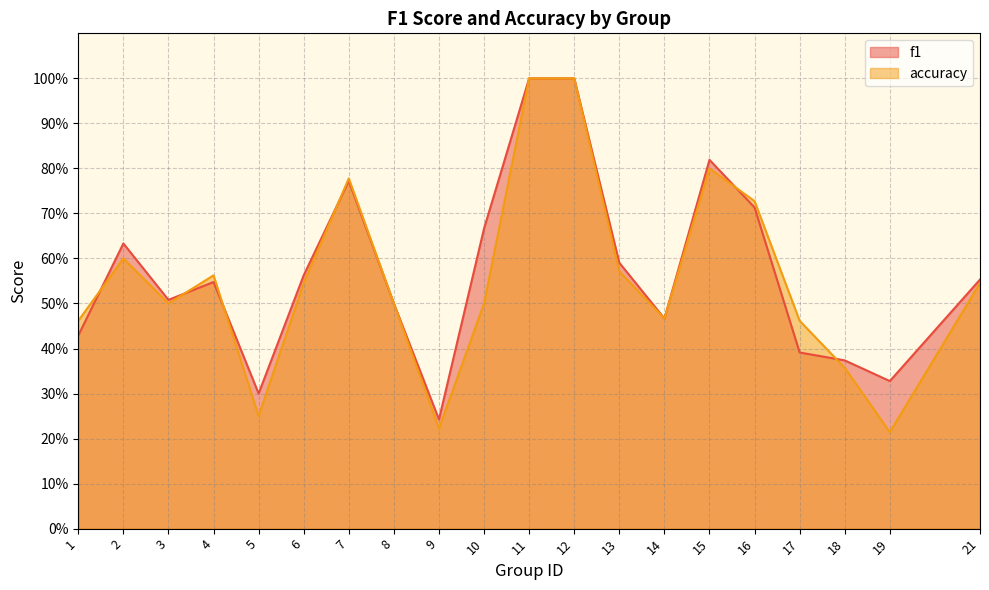

The value of f1 at 10 is 0.2. True or false?

False